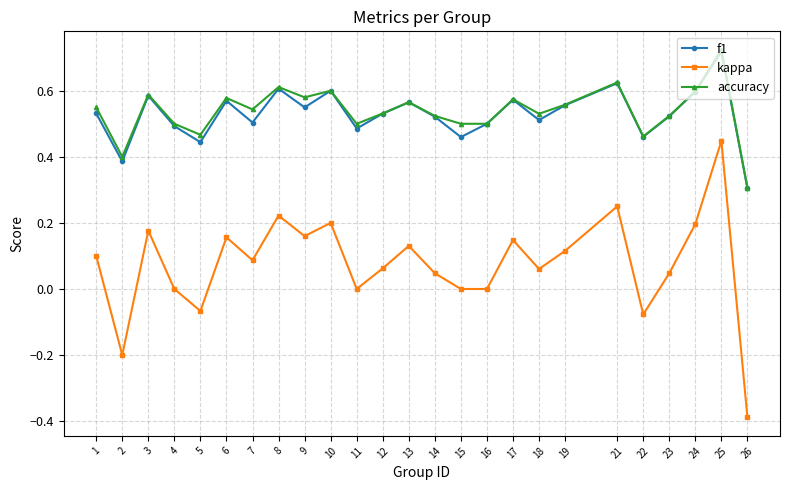

What is the smallest value displayed?

-0.4